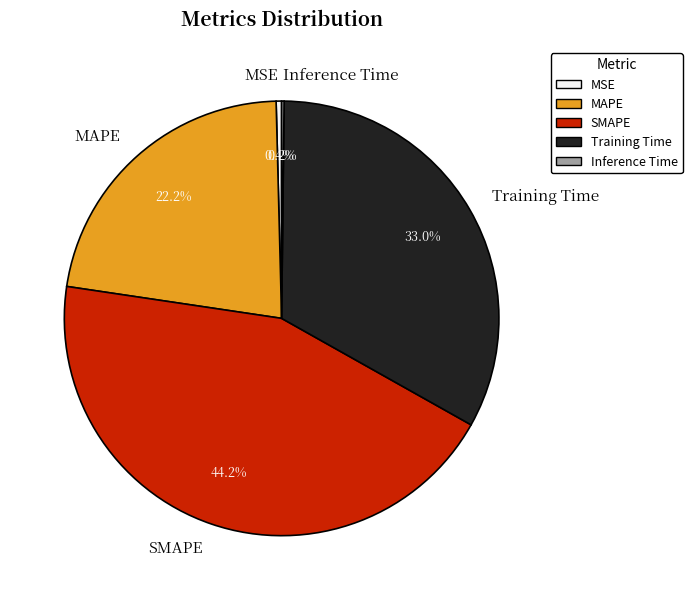

To the nearest percent, what percentage of the pie is Training Time?

33%